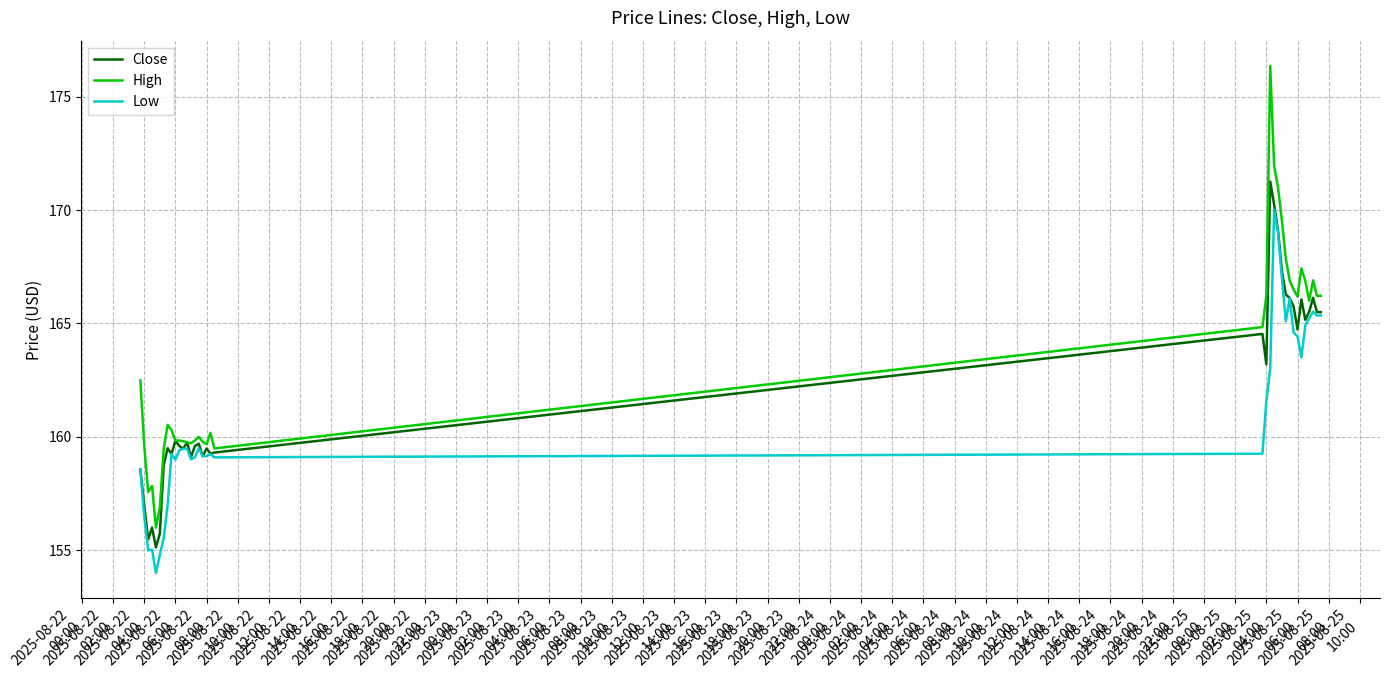

What is the maximum value for Close?

171.3